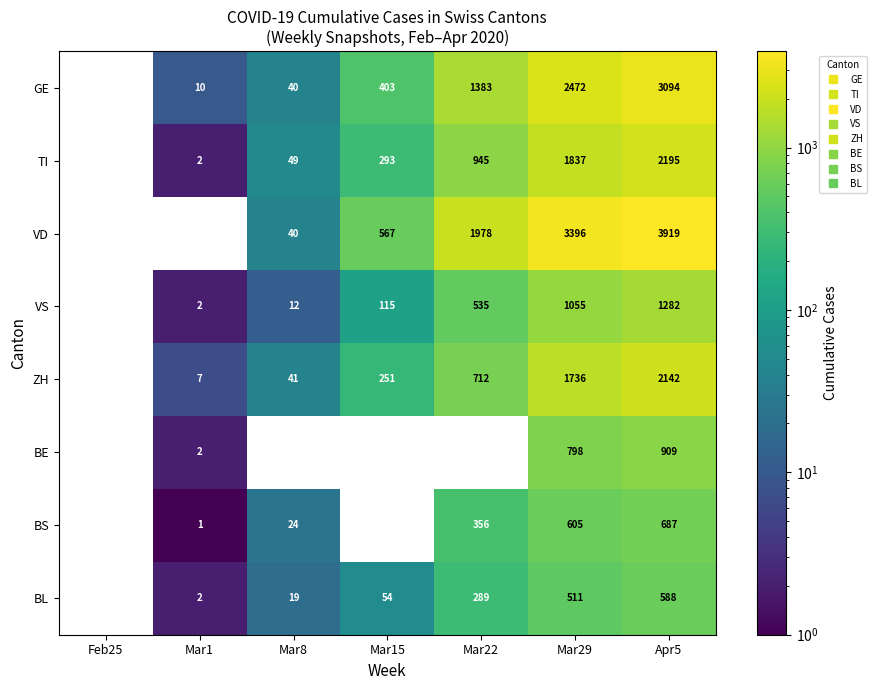

The value of TI at Mar15 is 293.0. True or false?

True